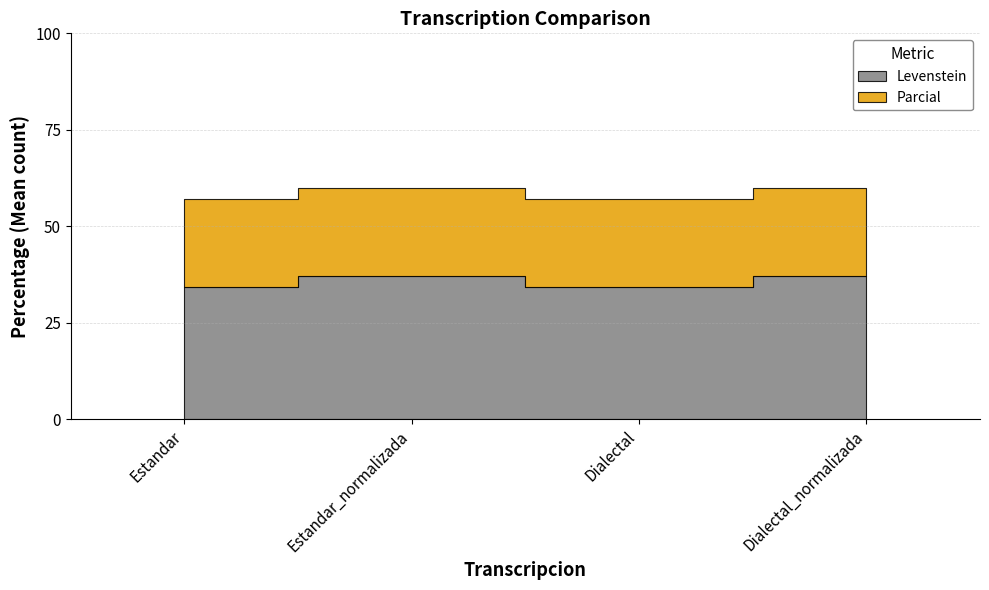

Which category has the highest value in the Levenstein series?

Estandar_normalizada